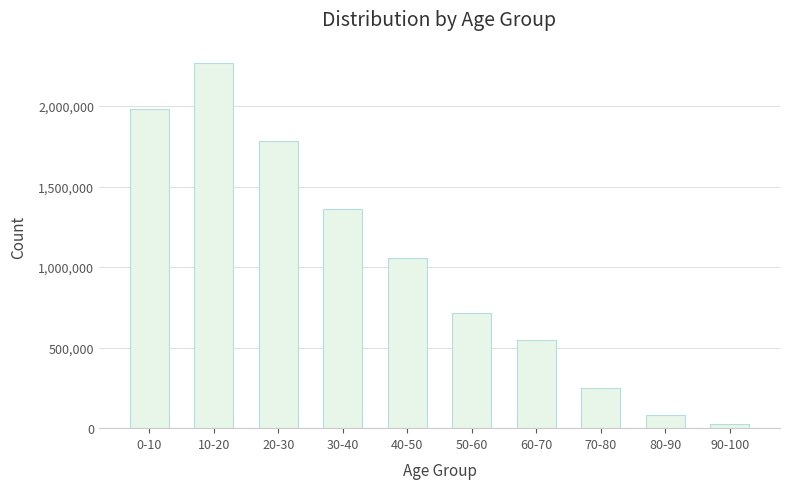

Which category has the lowest value across all series?

90-100